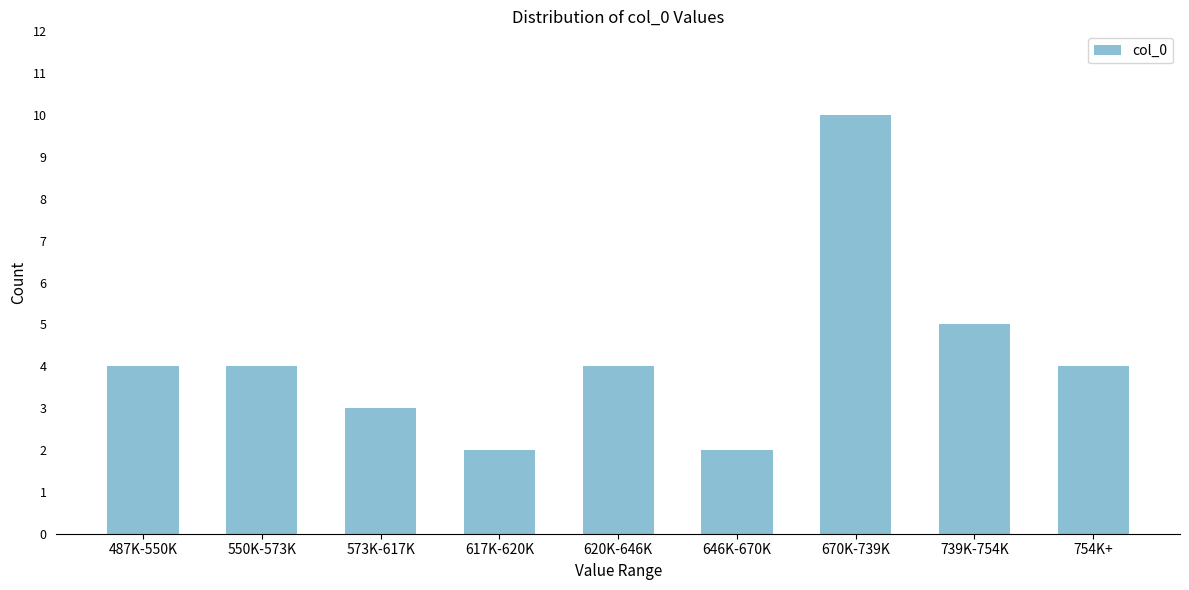

Reading left to right, what are all the values shown in this chart?

4	4	3	2	4	2	10	5	4